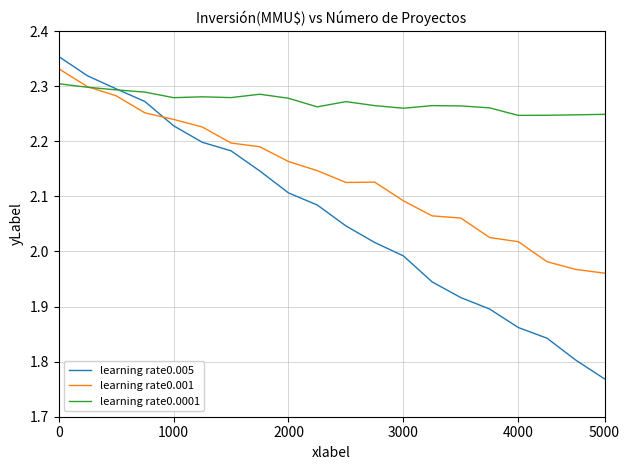

Which series has the largest range (max minus min)?

learning rate0.005